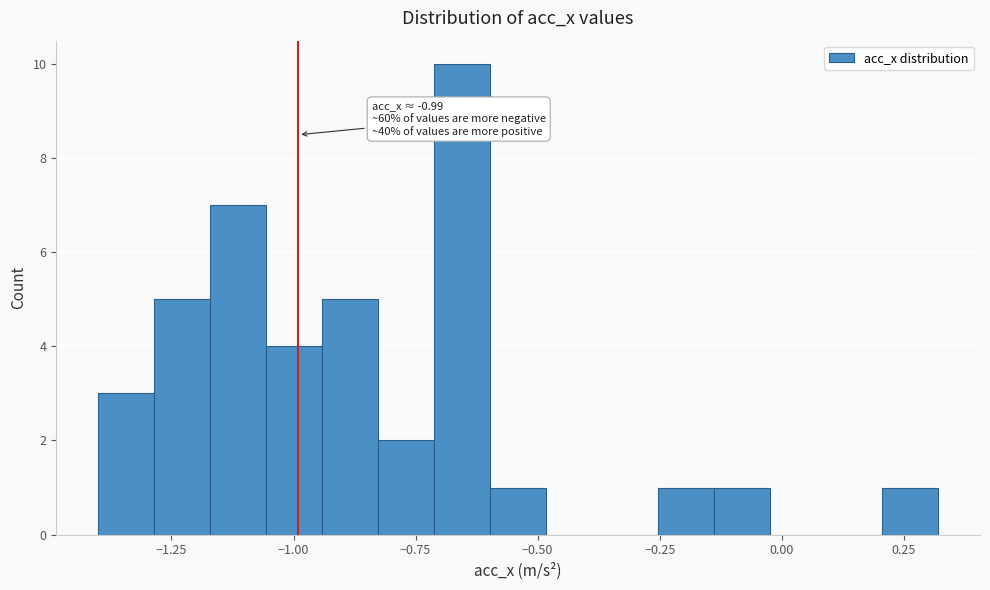

Around what value on the x-axis is the tallest bar? Give the approximate position of its centre, as read against the axis.

-0.65